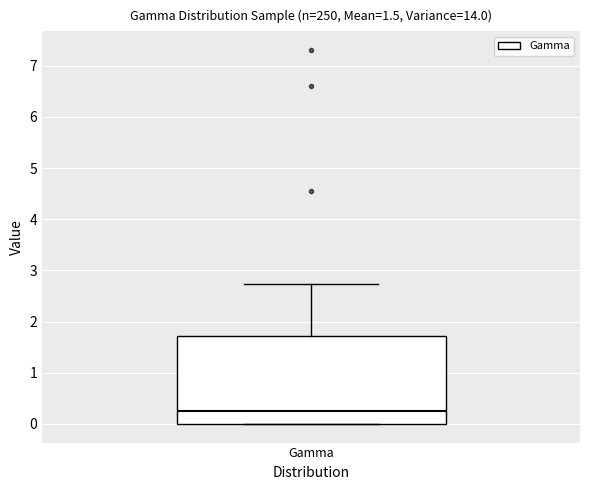

Read this box plot against the y-axis: the position of the median line, the range covered by the box, and the ends of both whiskers. The values are not printed on the chart, so give them approximately, as read against the axis.

median 0.3, box 0.0 to 1.7, whiskers 0.0 to 2.7